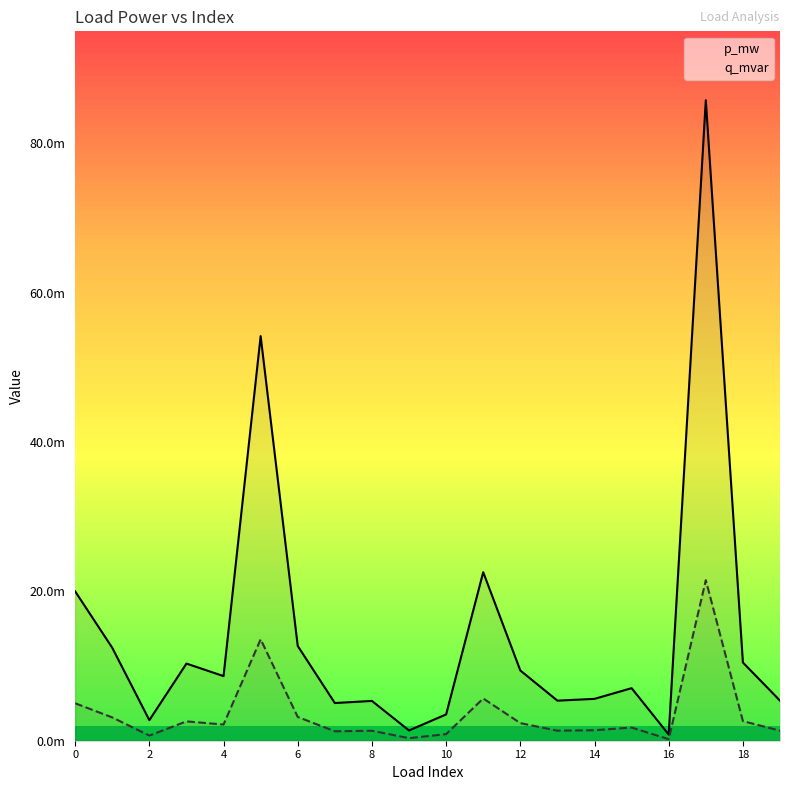

Rank the series at 18 from highest to lowest value.

p_mw, q_mvar